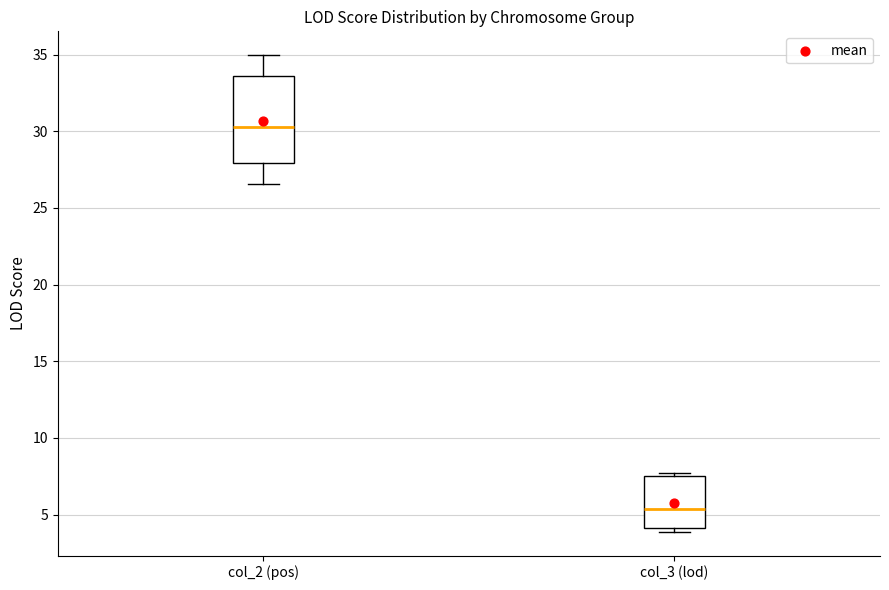

Reading left to right, transcribe this box plot: for each box, give where its median line is, the range the box spans, and where its two whiskers end, as read against the y-axis. The values are not printed on the chart, so give them approximately, as read against the axis.

col_2 (pos): median 30.5, box 28.0 to 33.5, whiskers 26.5 to 35.0
col_3 (lod): median 5.5, box 4.0 to 7.5, whiskers 4.0 (just below the box's lower edge) to 7.5 (just above the box's upper edge)